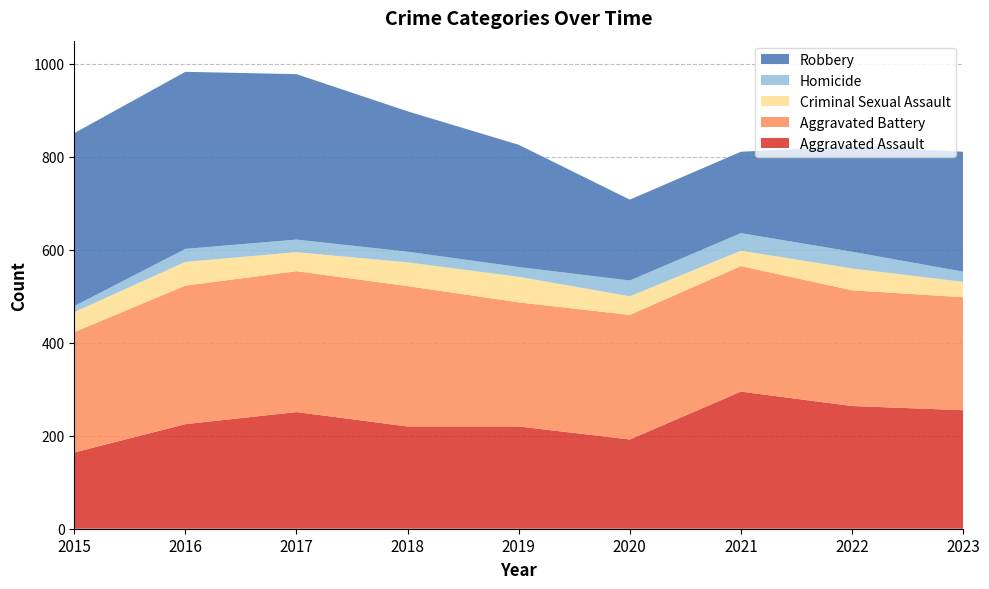

Reading left to right, transcribe all the data shown in this chart.

Aggravated Assault: 164	225	251	220	220	192	295	264	255
Aggravated Battery: 259	298	303	302	267	268	270	249	243
Criminal Sexual Assault: 43	51	41	51	55	40	33	47	33
Homicide: 13	28	27	23	21	34	38	36	22
Robbery: 372	381	356	302	263	174	175	227	258